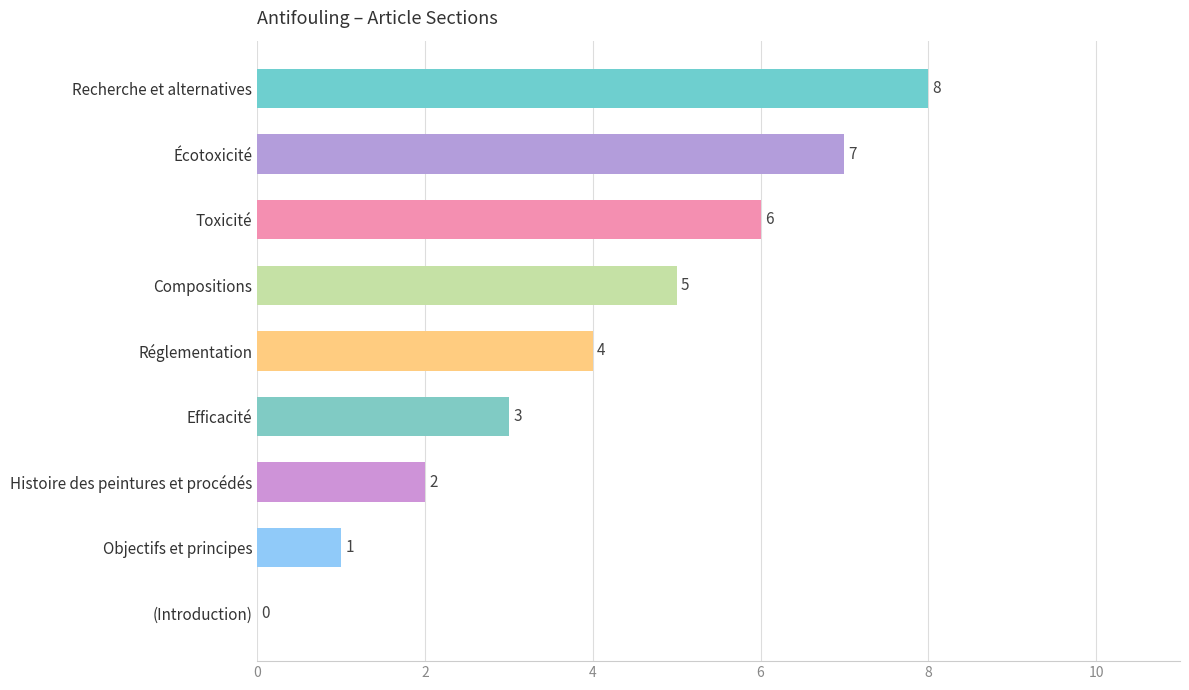

True or false: the data shows 3 at Efficacité.

True